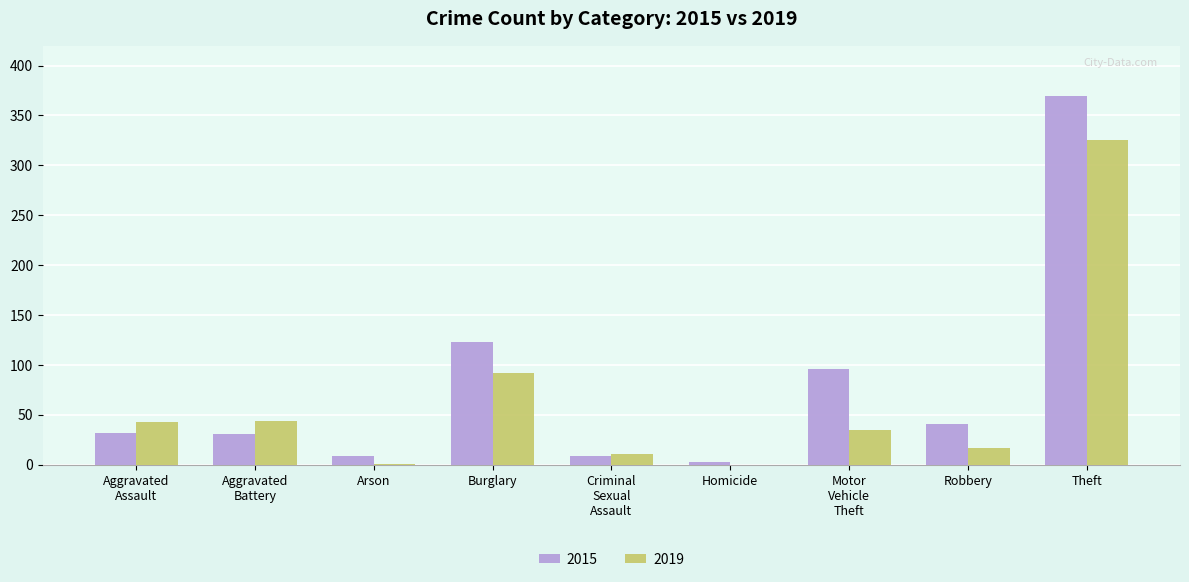

What is the sum of all 2019 values?

568